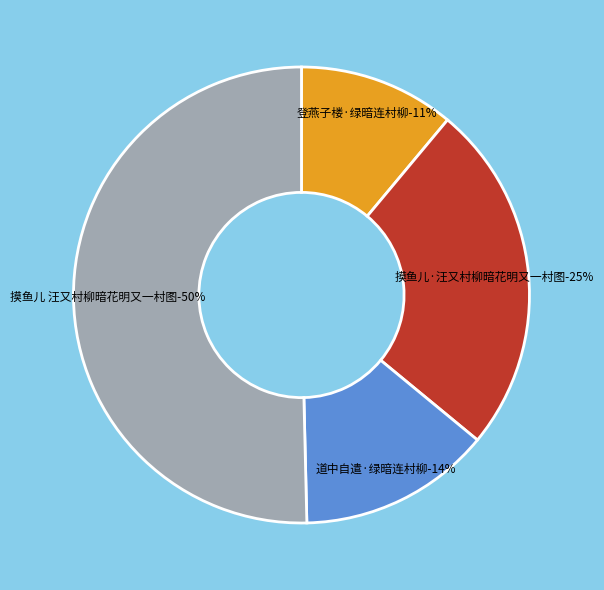

Approximately how many times larger is the value at 道中自遣·绿暗连村柳 compared to 登燕子楼·绿暗连村柳?

1.2